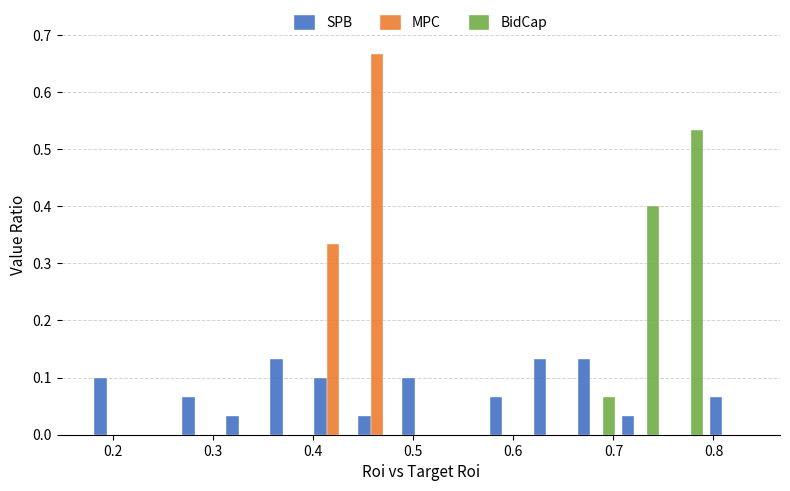

What is the height of the MPC bar covering 0.44 to 0.49 on the x-axis? Neither the bar edges nor the heights are printed on the chart, so give them approximately, as read against the axes.

0.67